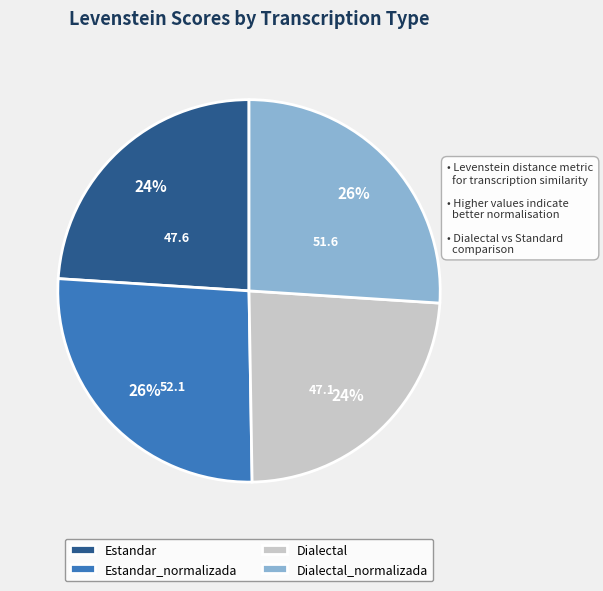

Which has a higher value, Estandar_normalizada or Dialectal?

Estandar_normalizada